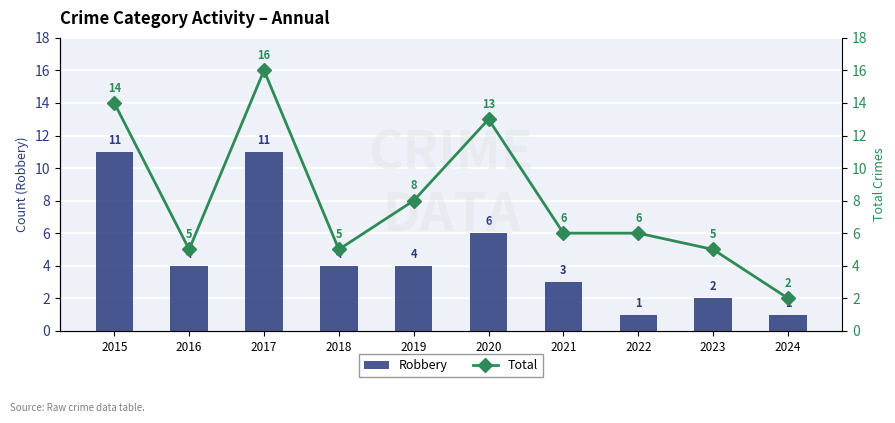

What are all the series names shown in the legend?

Robbery, Total